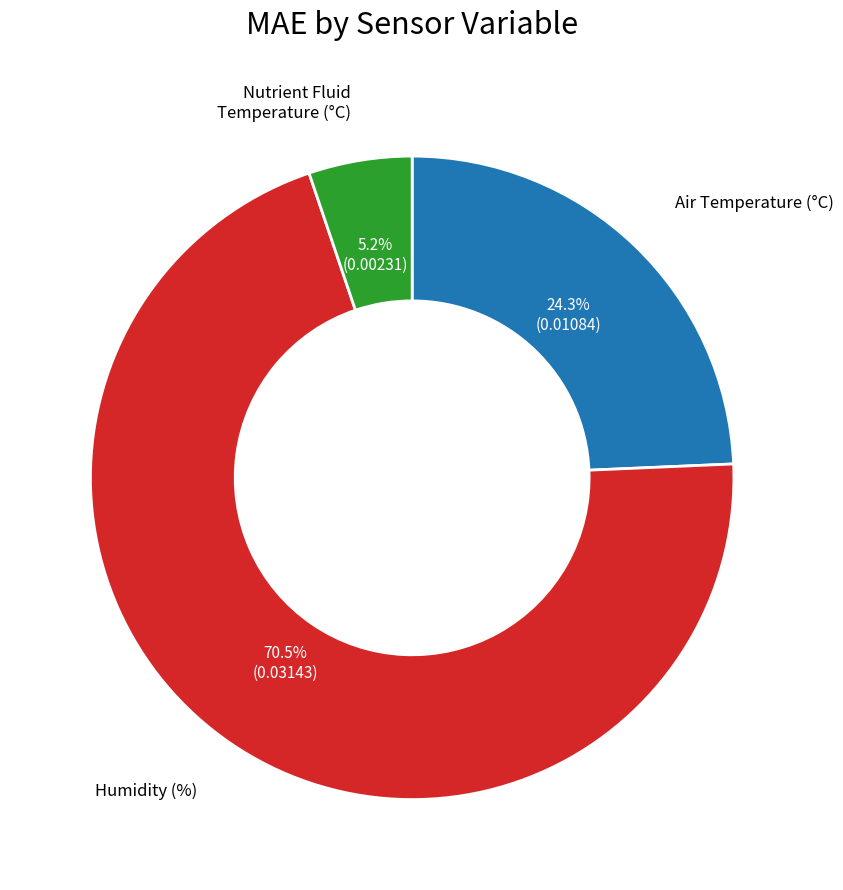

Does any single category account for the majority?

Yes